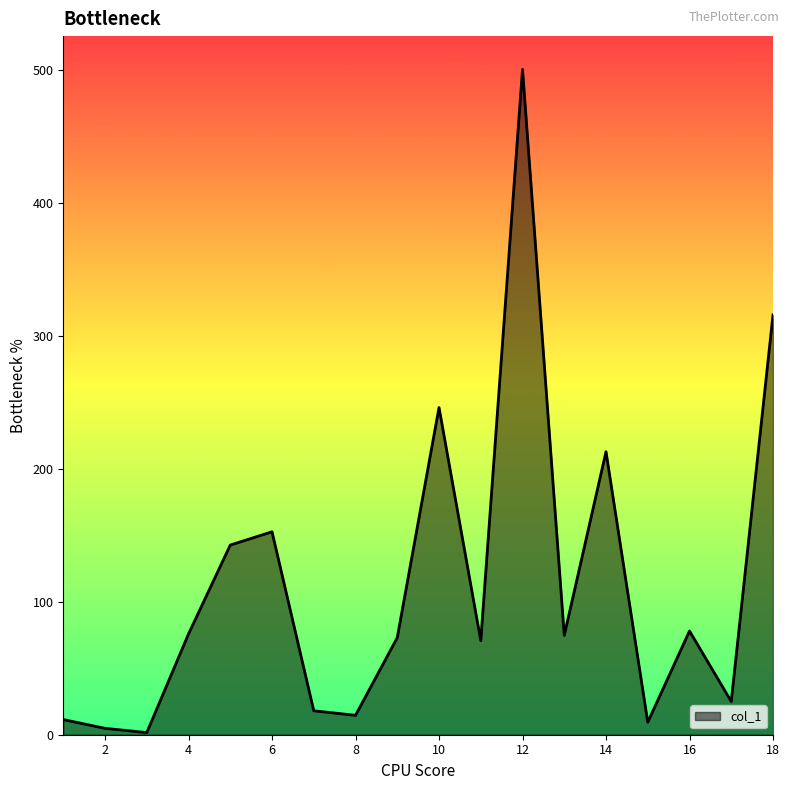

How many values are below 74?

9